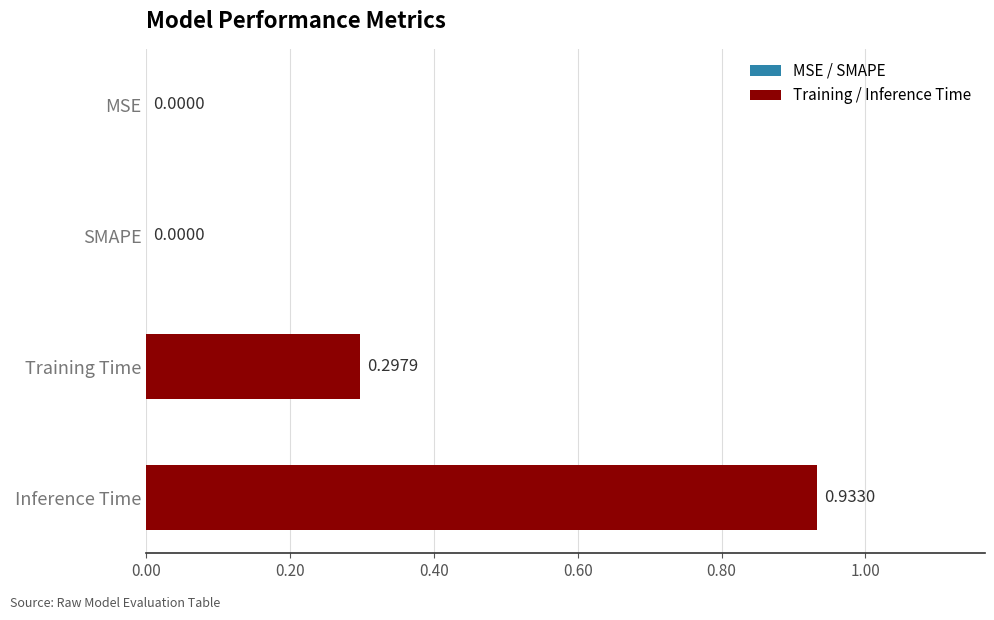

How many data points does each series have?

4